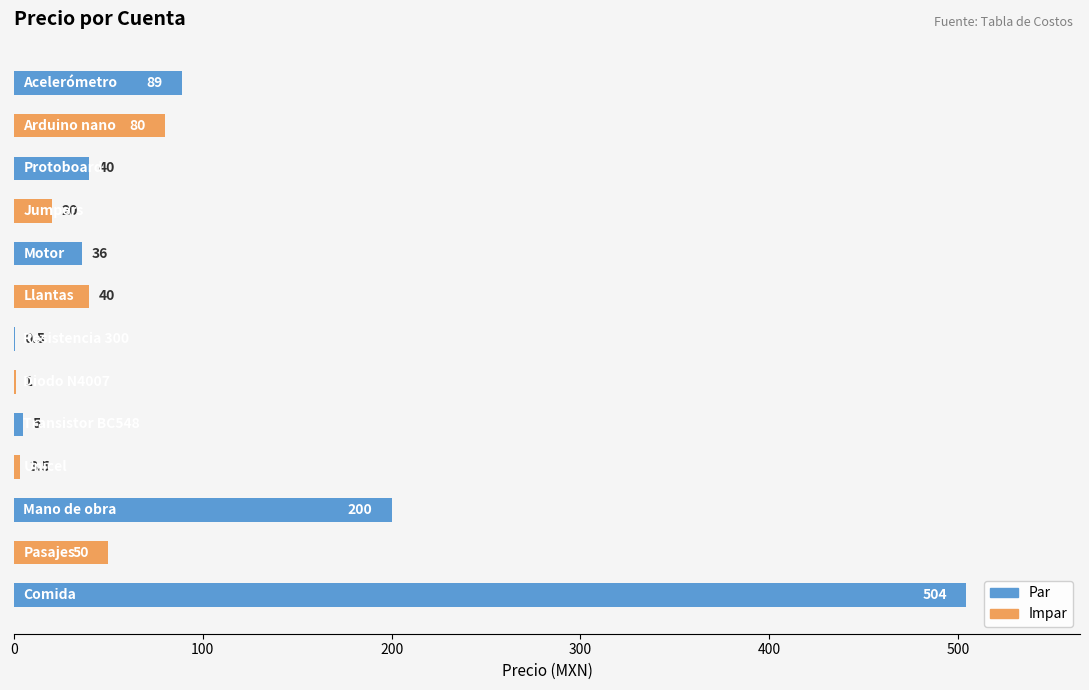

What is the greatest value displayed?

504.0